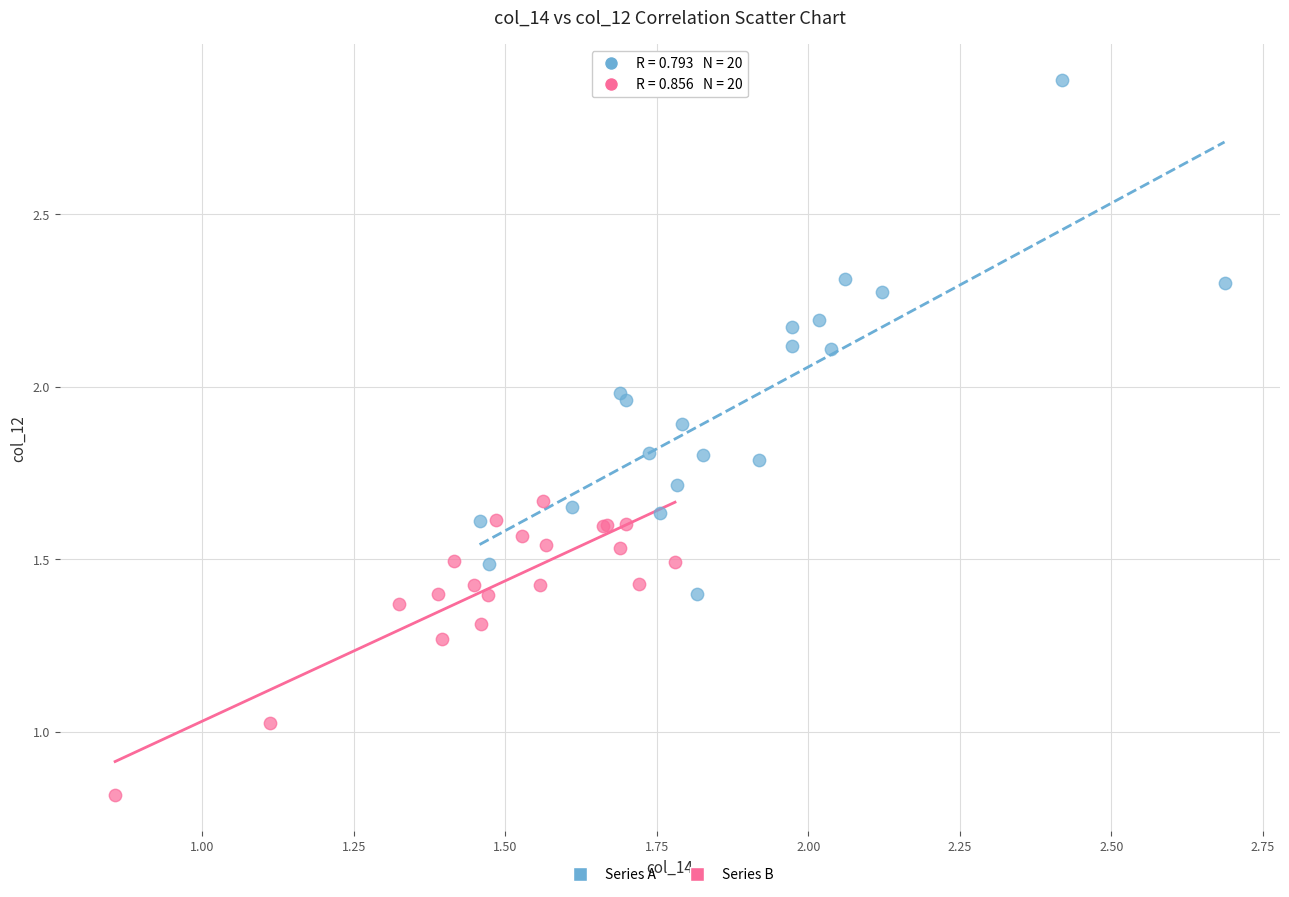

What are all the series names shown in the legend?

Series A, Series B